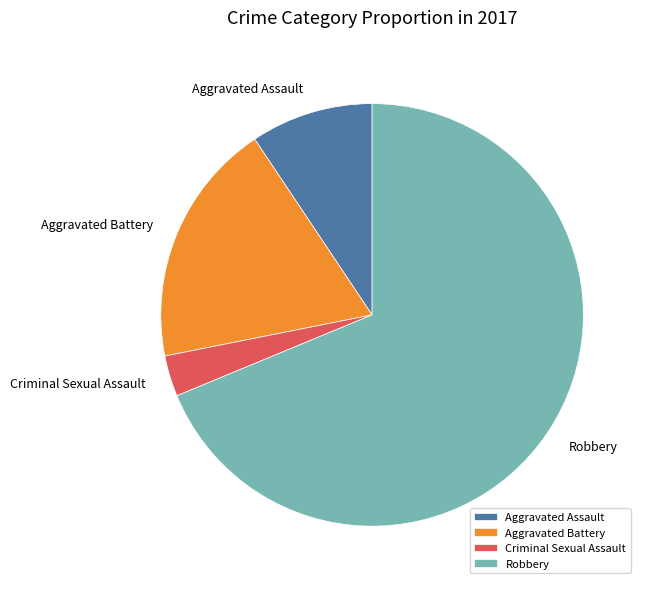

Do Aggravated Battery and Aggravated Assault together represent more than half of the pie?

No